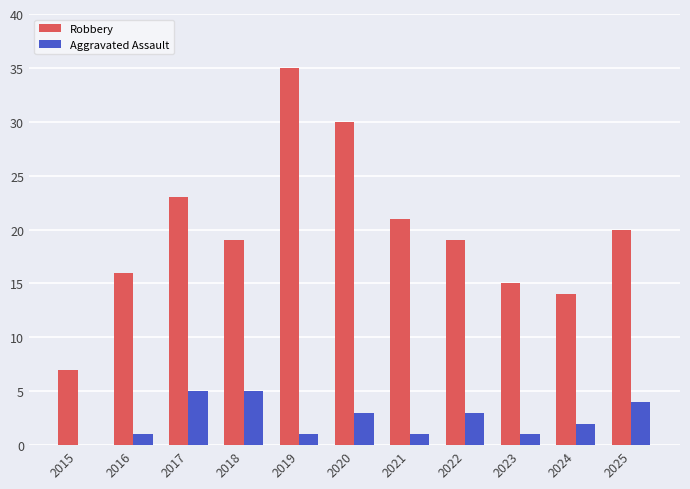

Reading right to left, extract all data points from this chart.

Robbery: 2025=20	2024=14	2023=15	2022=19	2021=21	2020=30	2019=35	2018=19	2017=23	2016=16	2015=7
Aggravated Assault: 2025=4	2024=2	2023=1	2022=3	2021=1	2020=3	2019=1	2018=5	2017=5	2016=1	2015=0